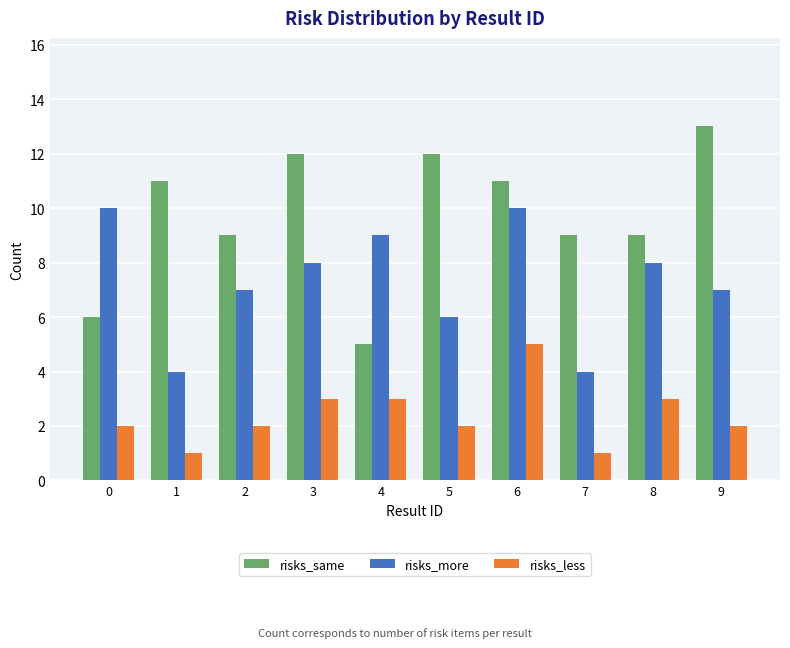

What is the difference between the risks_same values at 4 and 9?

8